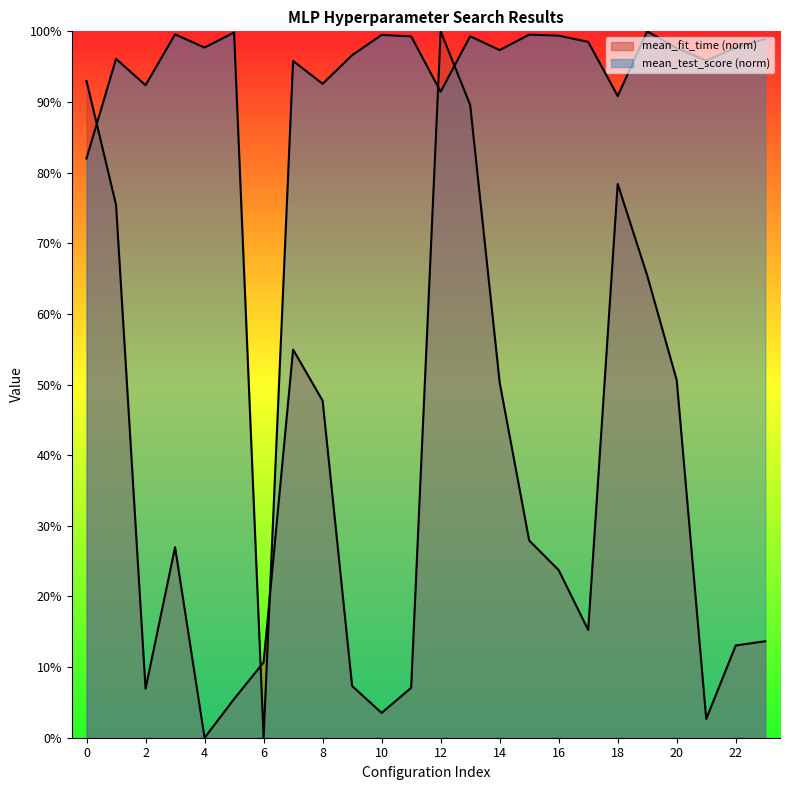

At which category is the sum across all series the highest?

12